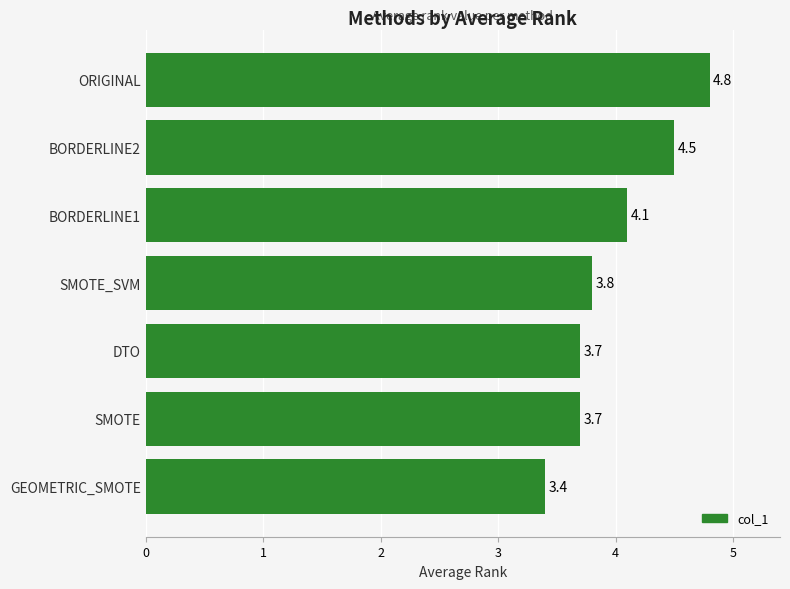

What is the average value?

4.0